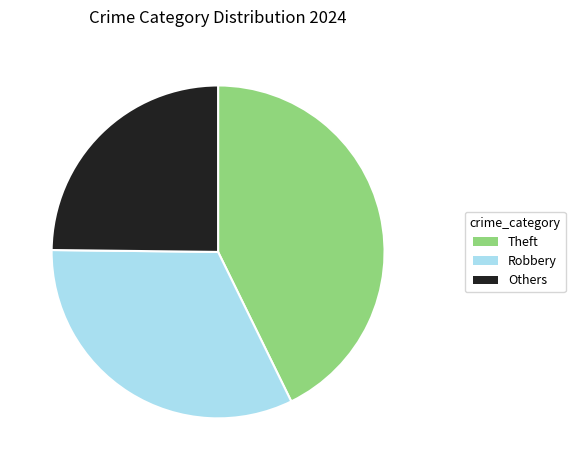

Rank the categories by value from highest to lowest.

Theft, Robbery, Others